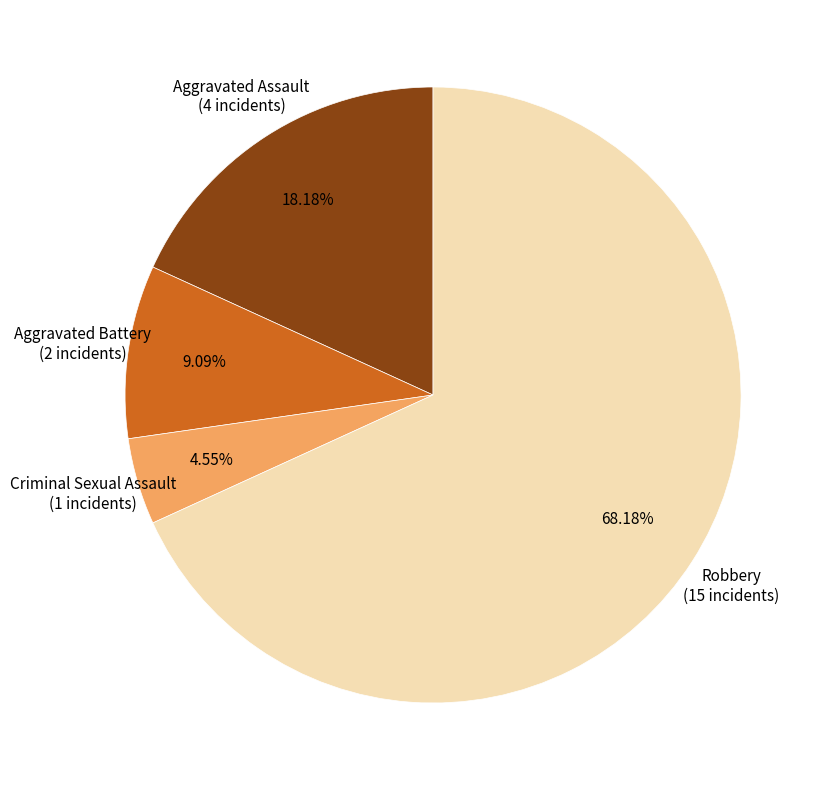

Approximately how many times larger is the value at Aggravated Battery compared to Aggravated Assault?

0.5